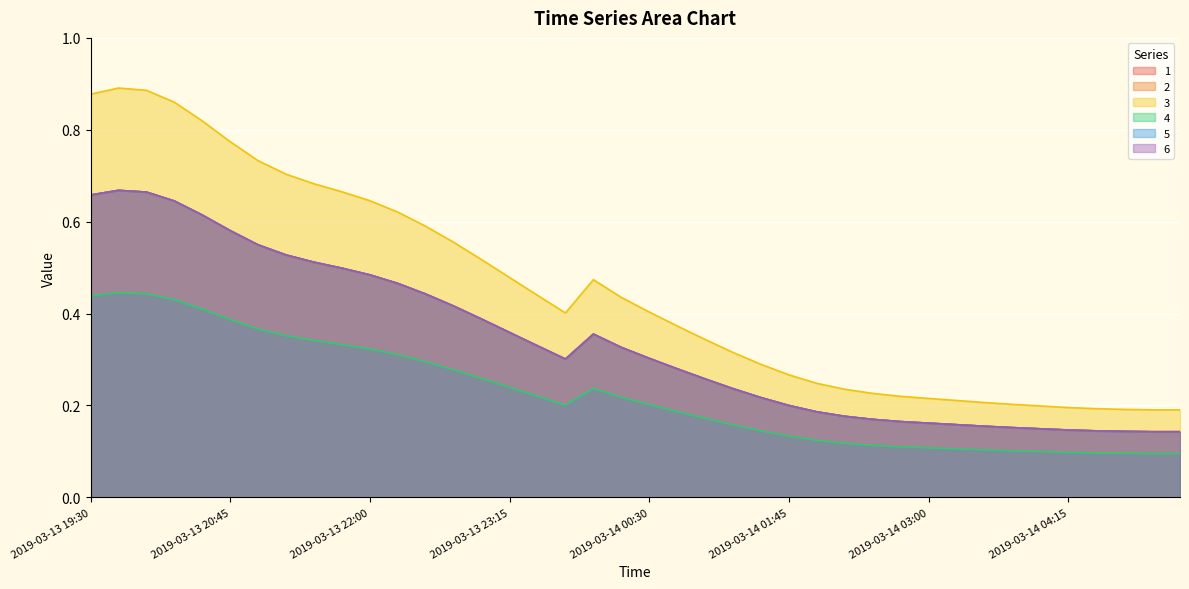

Does the chart display data point markers on the line(s)?

No